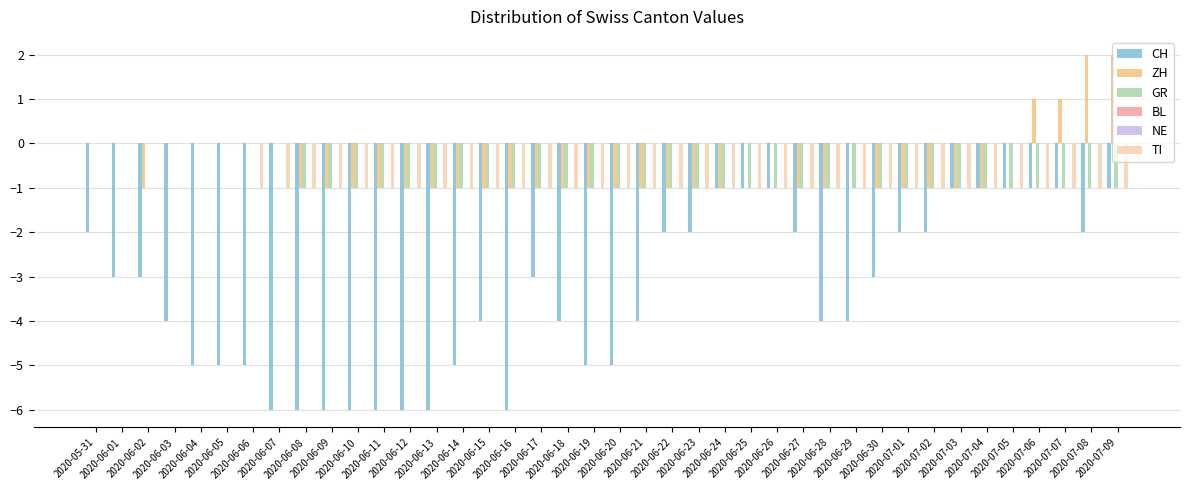

How many GR values are between -1 and 0?

40